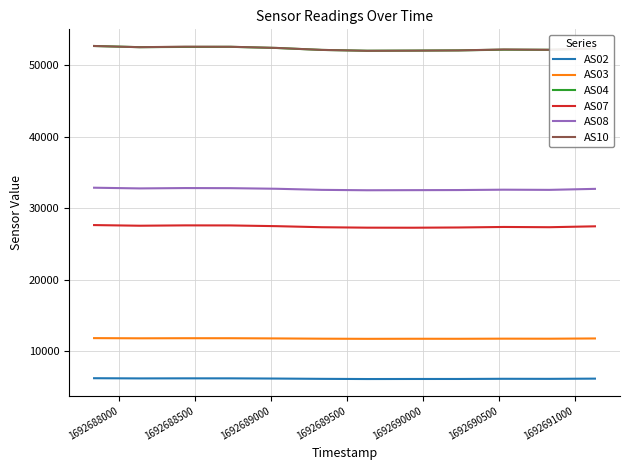

What is the maximum value for AS08?

32871